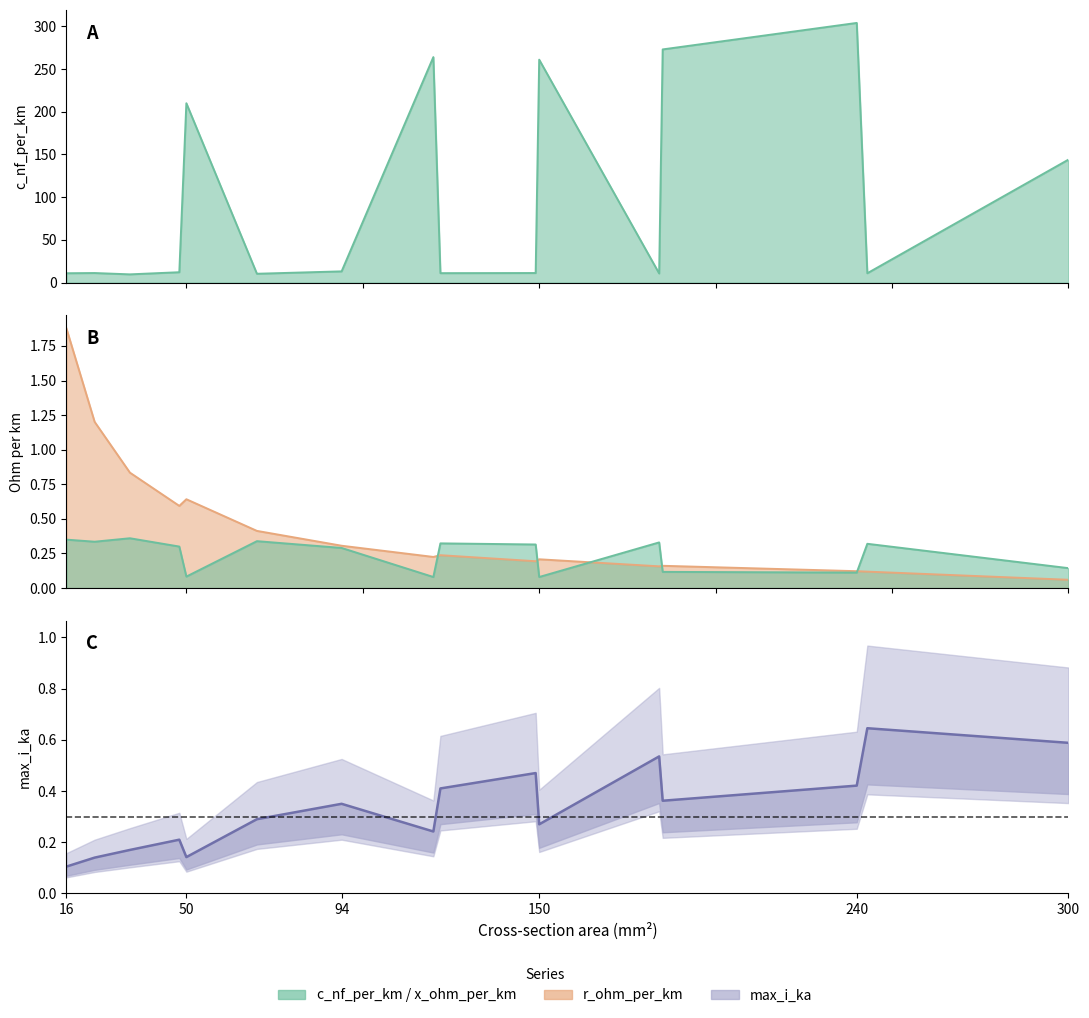

In x_ohm_per_km, how many points are lower than both neighbors (excluding endpoints)?

5